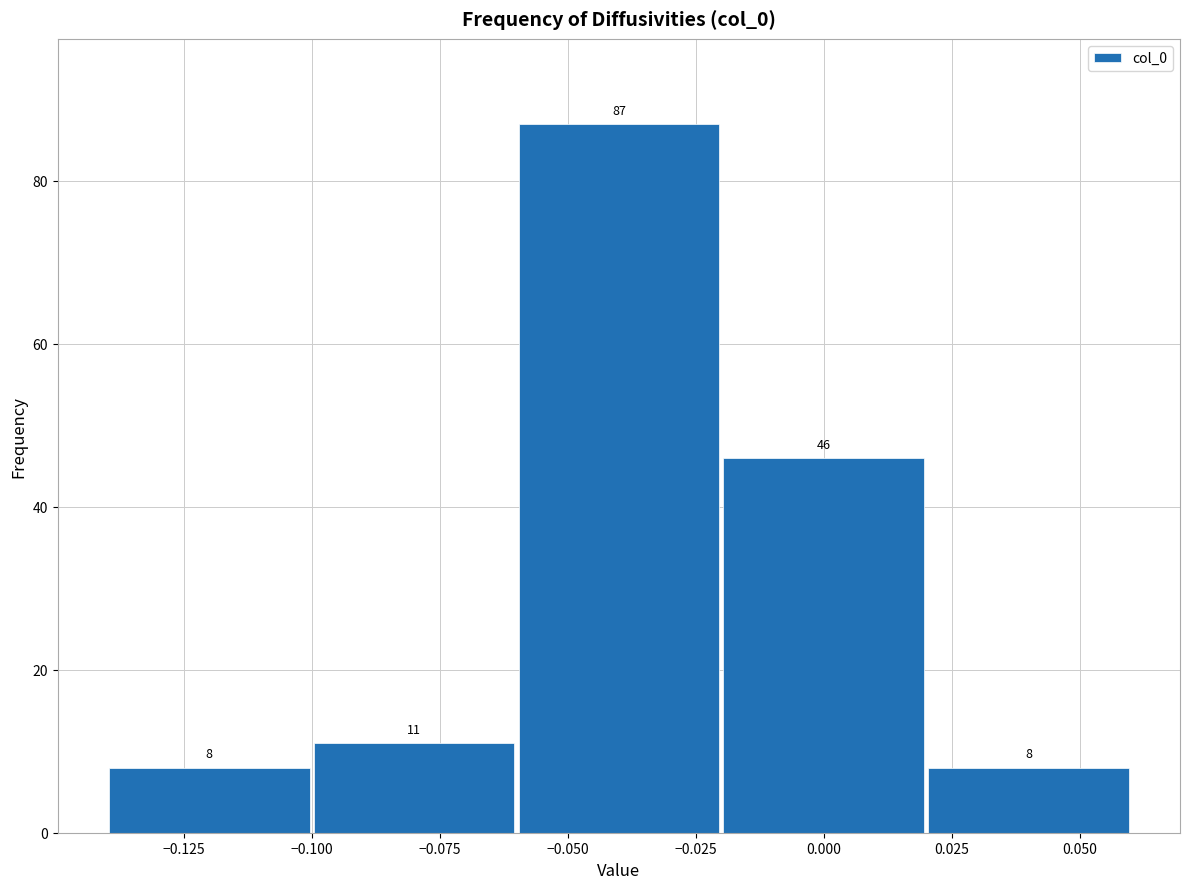

Over which range of the x-axis is the bar tallest?

-0.06 to -0.02